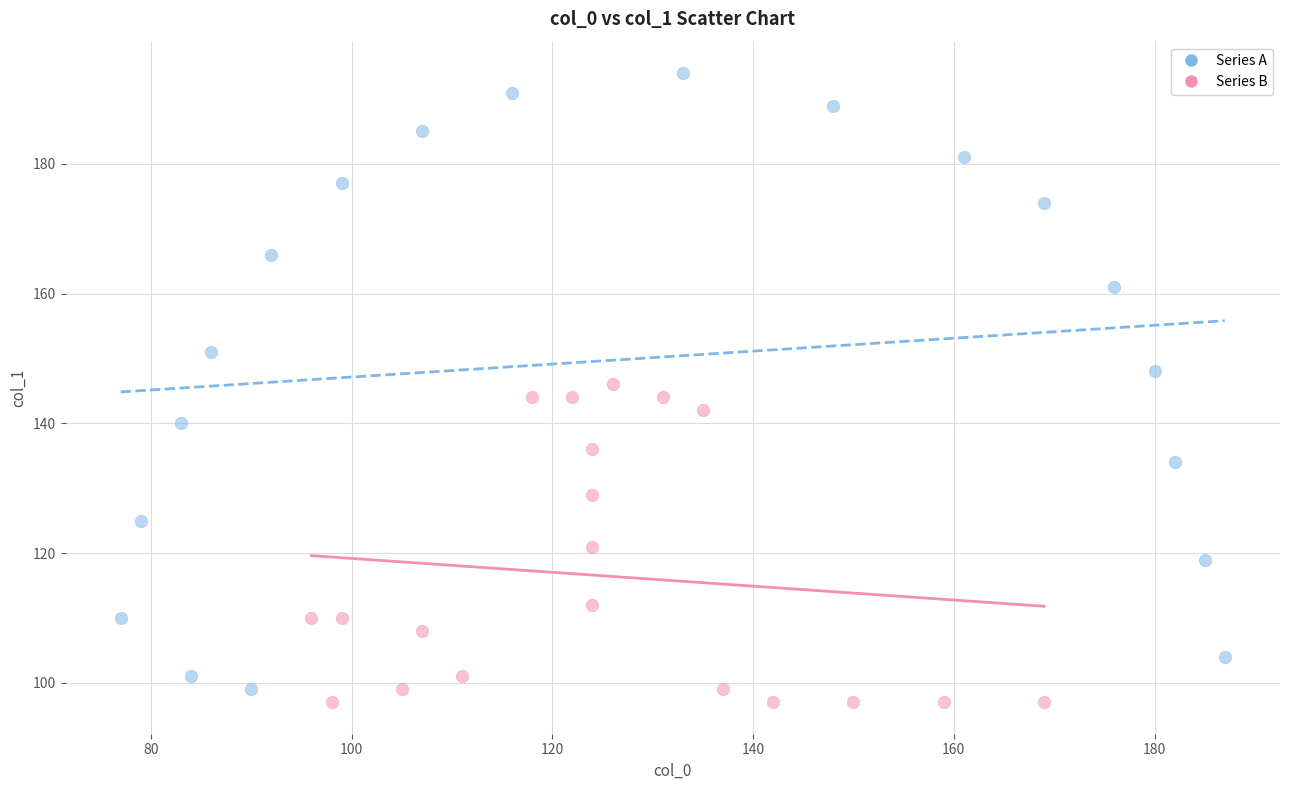

Which series contains the highest Y value?

Series A